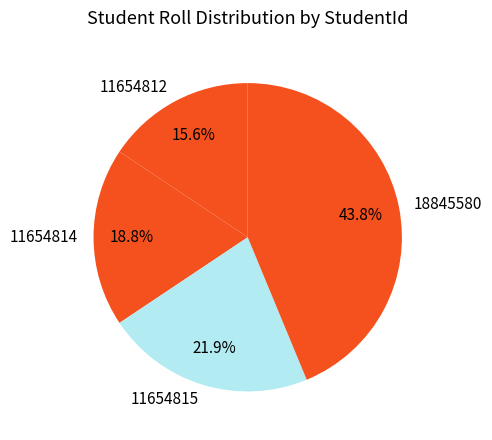

What is the largest slice in the pie chart?

18845580